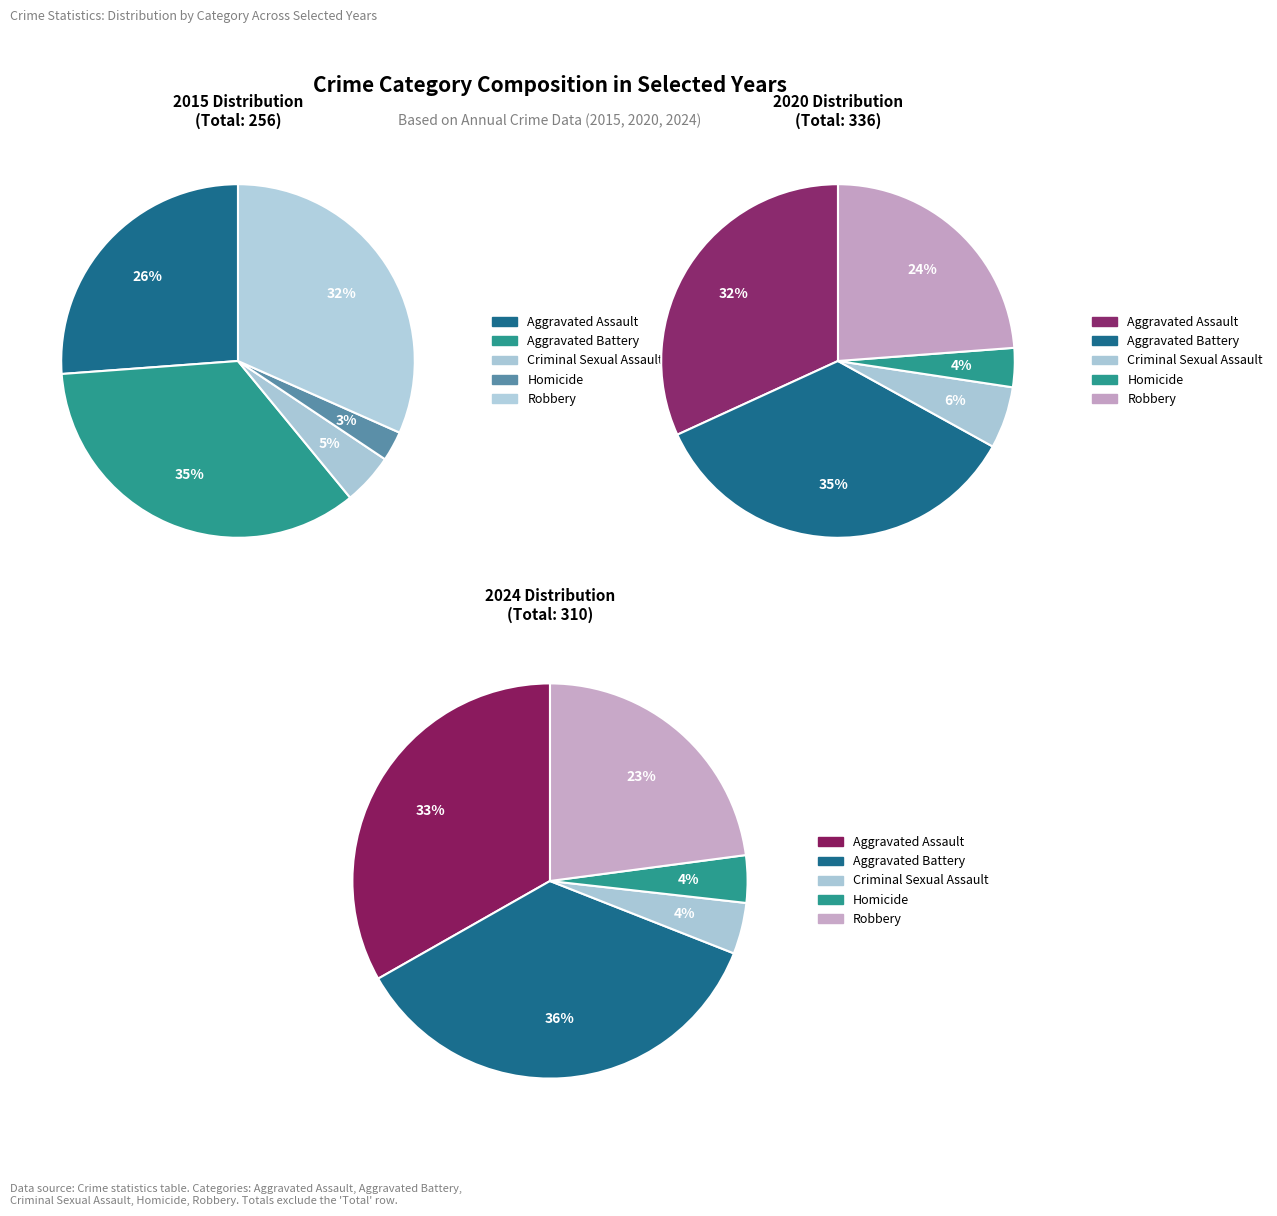

Is it true that Robbery is 23% of the pie?

True